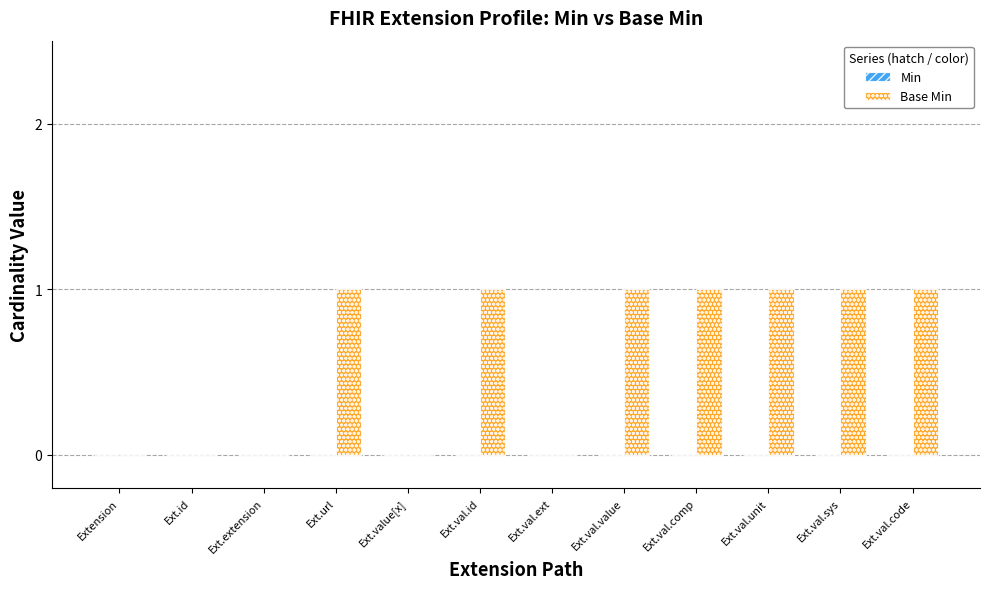

The chart shows a value of 0 at Ext.val.id. True or false?

False